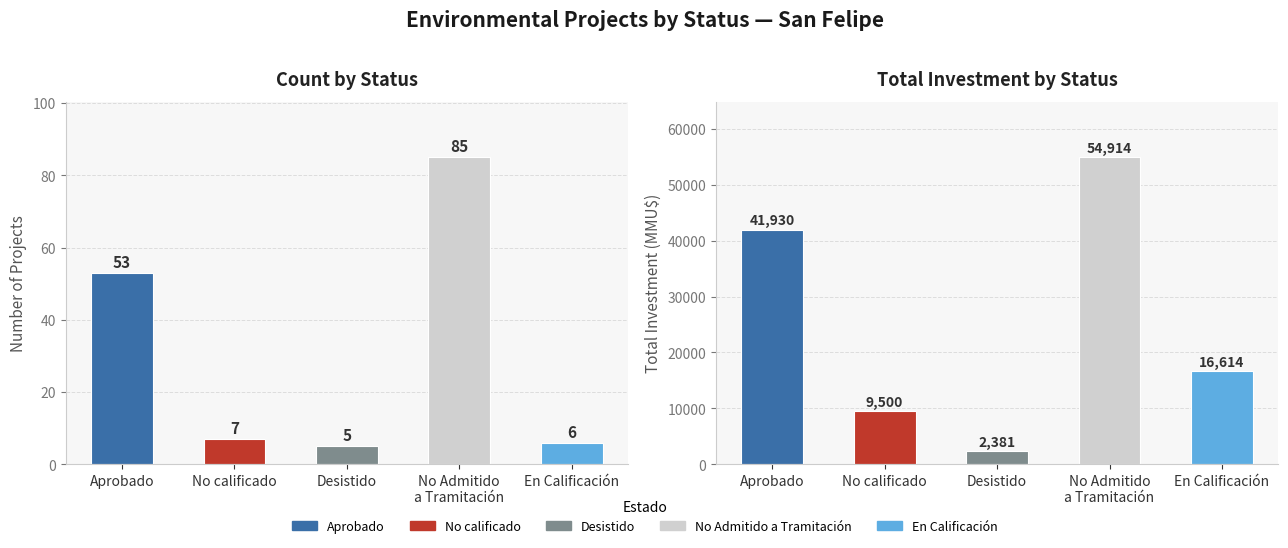

Reading left to right, list all the values displayed in this chart.

Count: Aprobado=53	No calificado=7	Desistido=5	No Admitido
a Tramitación=85	En Calificación=6
Total Investment (MMU$): Aprobado=41930	No calificado=9500	Desistido=2381	No Admitido
a Tramitación=54914	En Calificación=16614